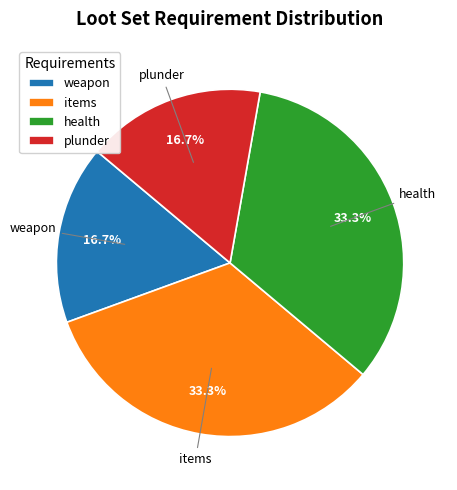

Which has a higher value, weapon or health?

health